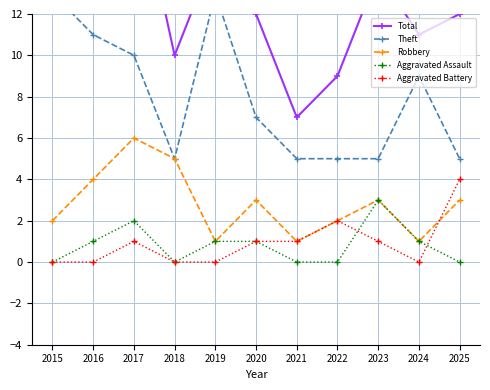

What is the minimum value for Total?

7